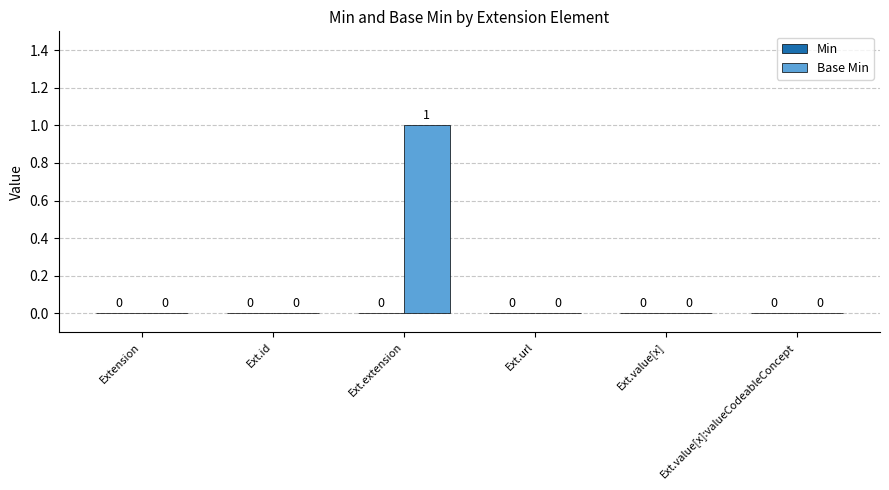

The chart shows a value of 0 at Ext.value[x]:valueCodeableConcept. True or false?

True